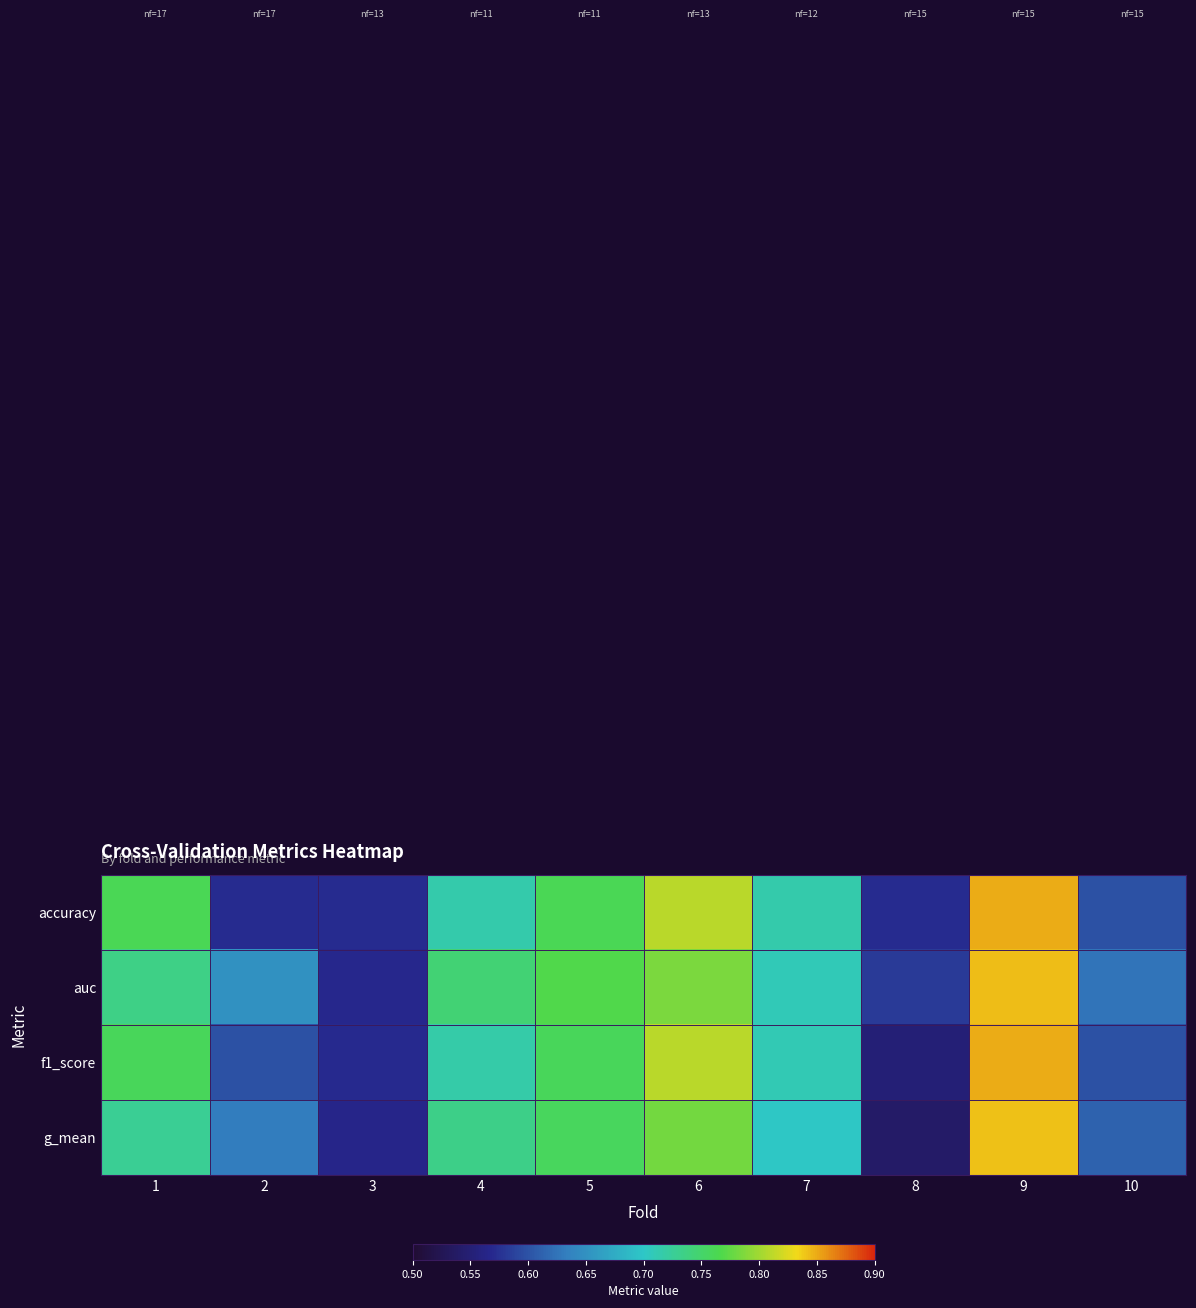

List the series in order of their peak value, lowest first.

g_mean, auc, f1_score, accuracy